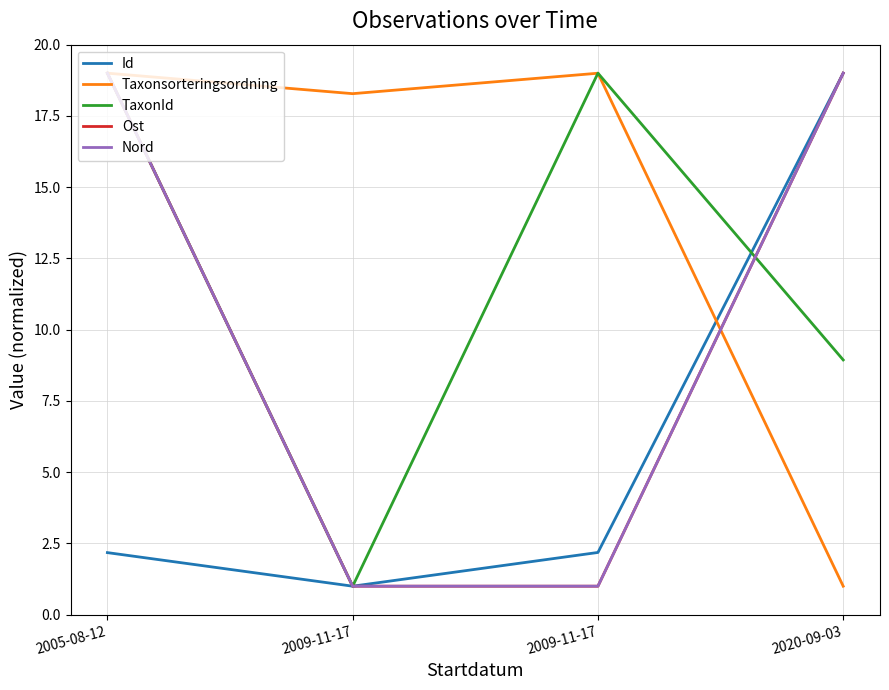

What is the difference between the maximum and minimum values in the Id series?

18.0